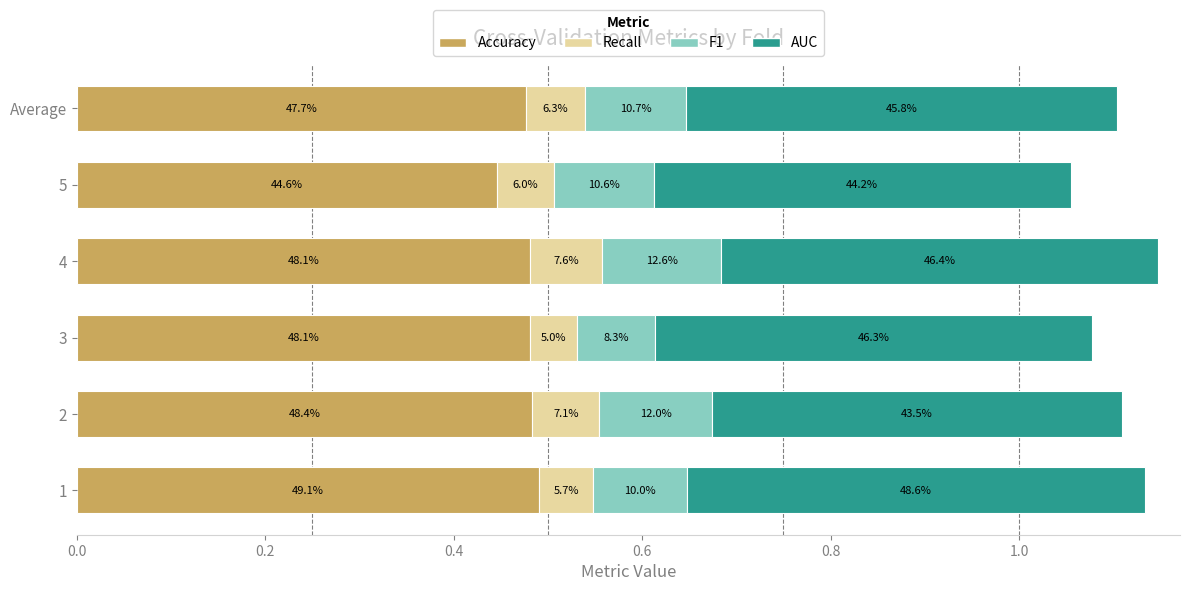

What are all the series names shown in the legend?

Accuracy, Recall, F1, AUC